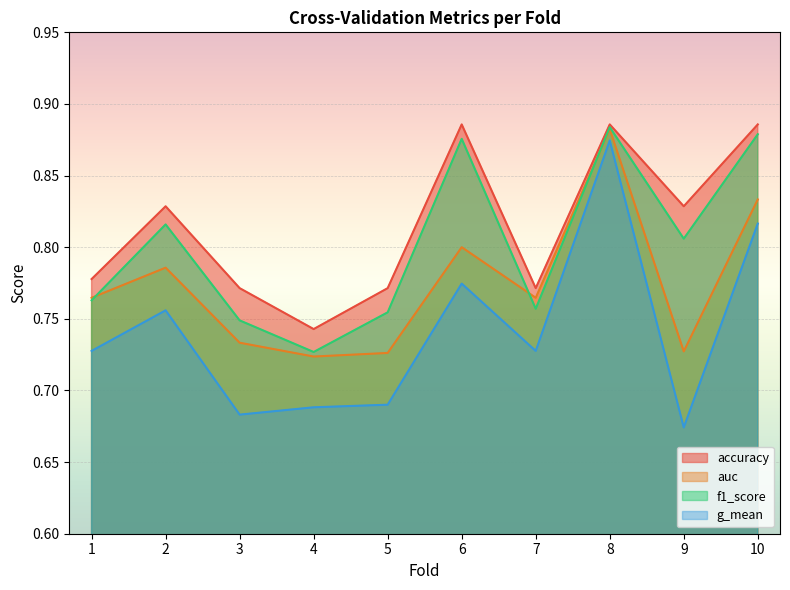

What is the value of the g_mean point at the 7th from the left?

0.7